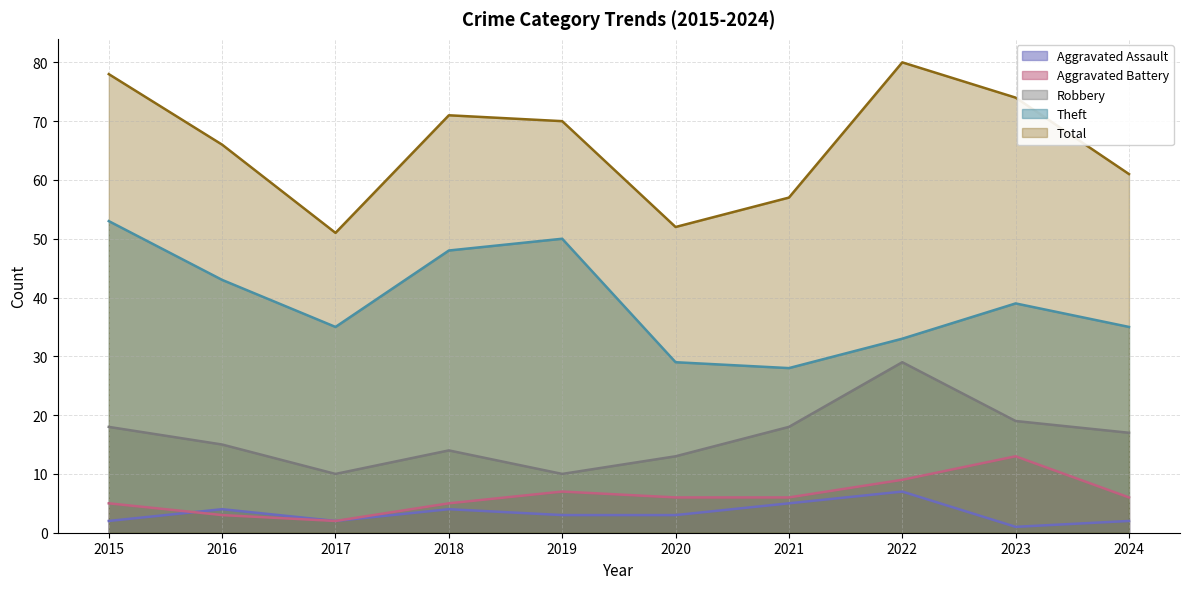

At which label does Aggravated Assault first exceed 3?

2016